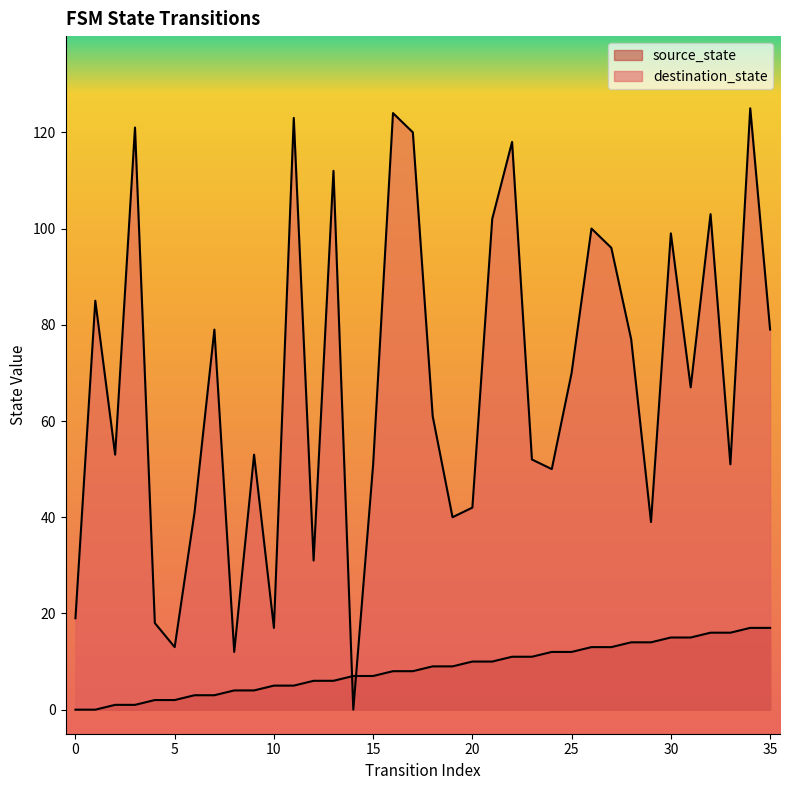

List the series in order of their overall mean, highest first.

destination_state, source_state